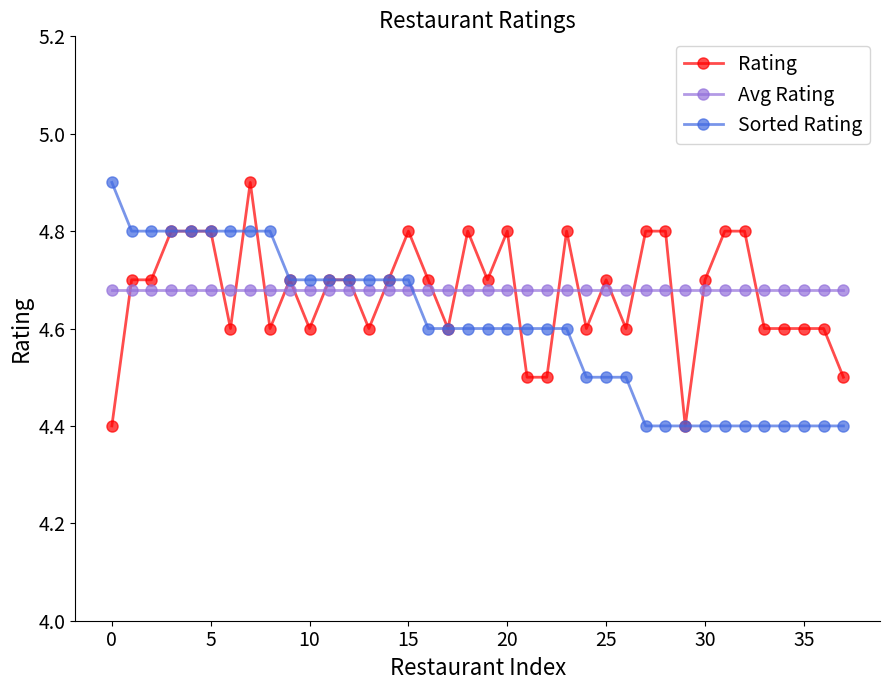

After their last crossing, which series has the higher values: Avg Rating or Sorted Rating?

Avg Rating